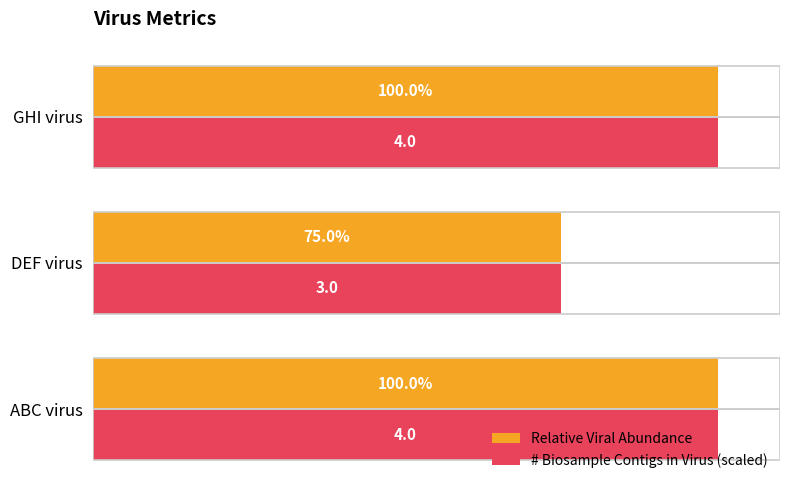

At which label does # Biosample Contigs in Virus (scaled) reach its minimum?

DEF virus